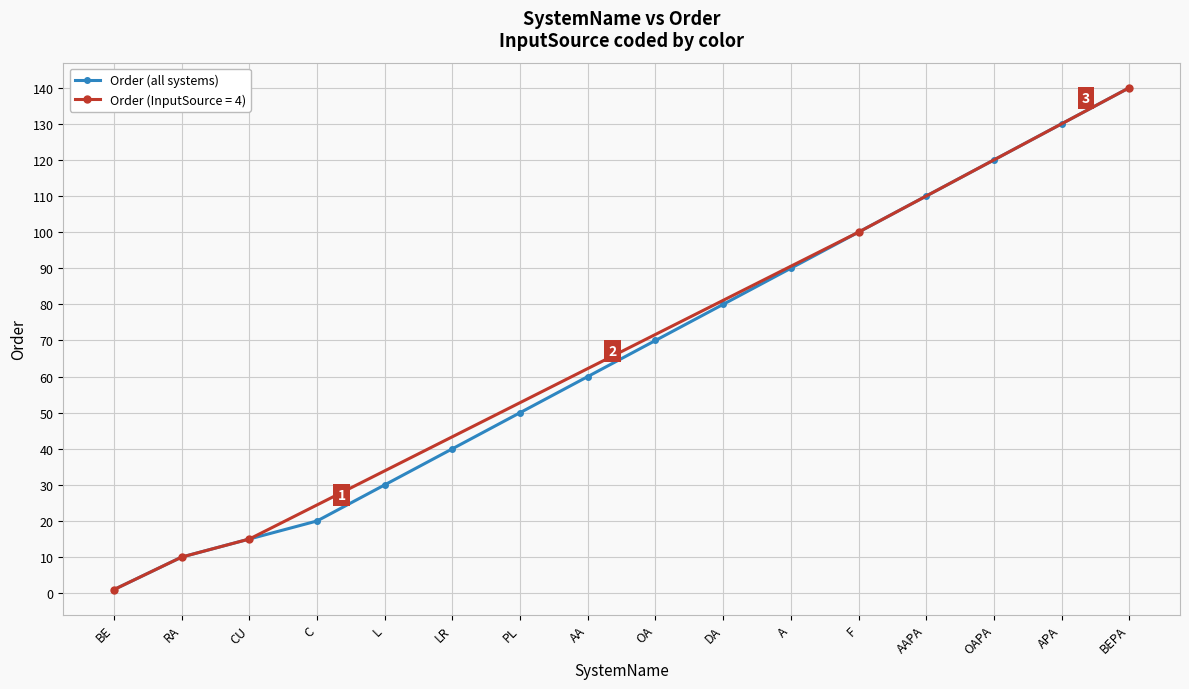

What value does the Order (all systems) series have at A?

90